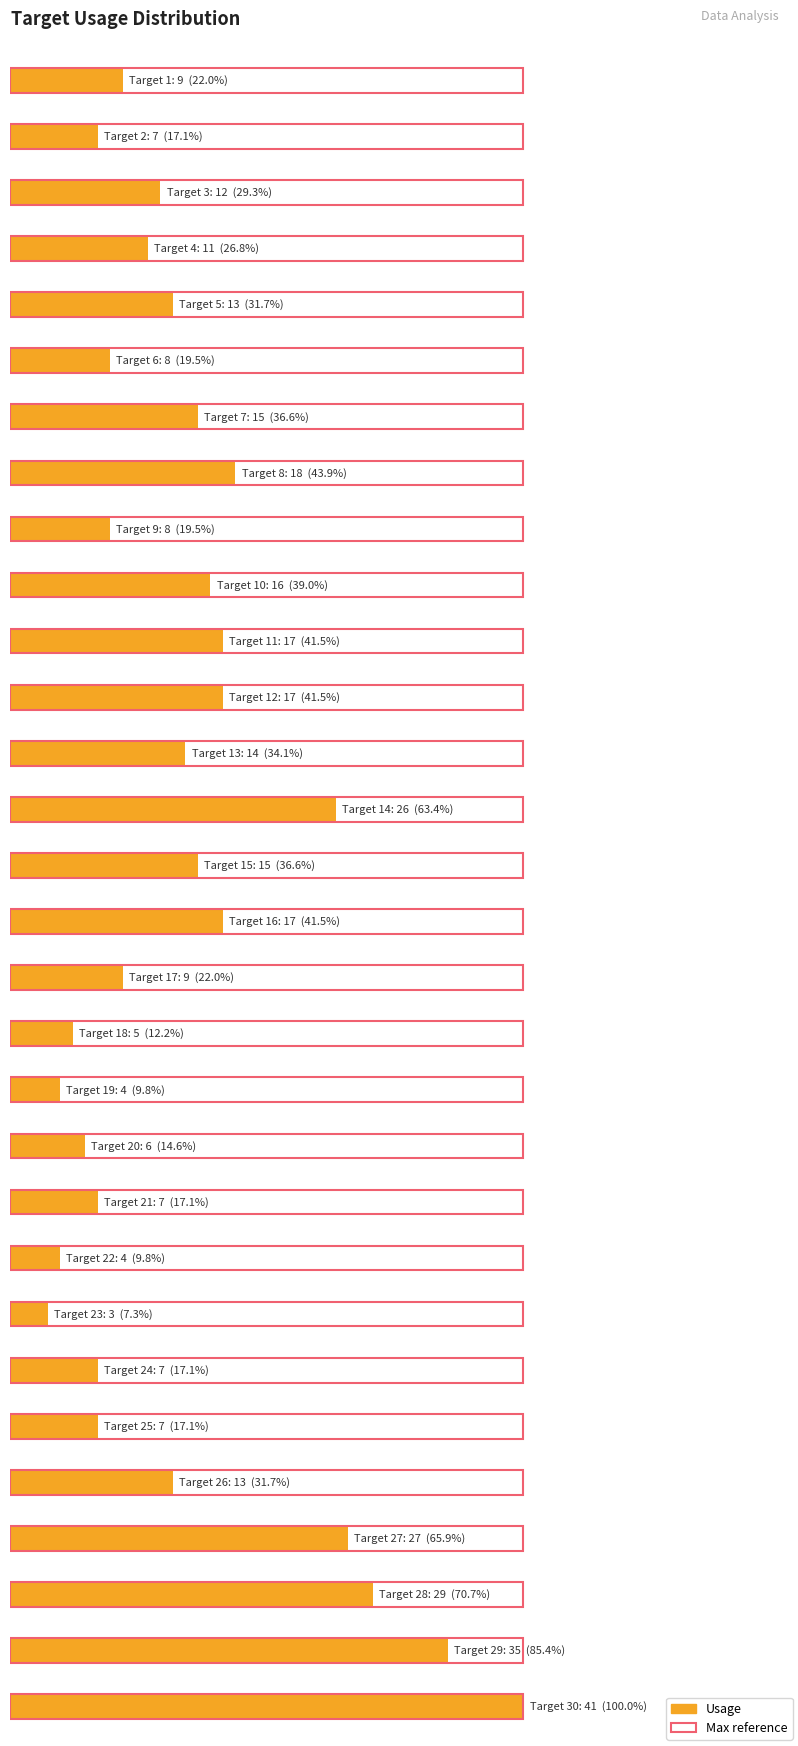

True or false: the data shows 7 at 26.

False